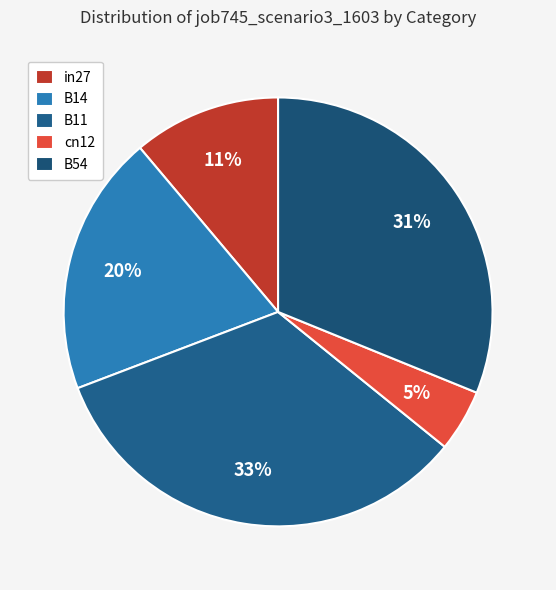

To the nearest percent, what is the average slice percentage?

20%